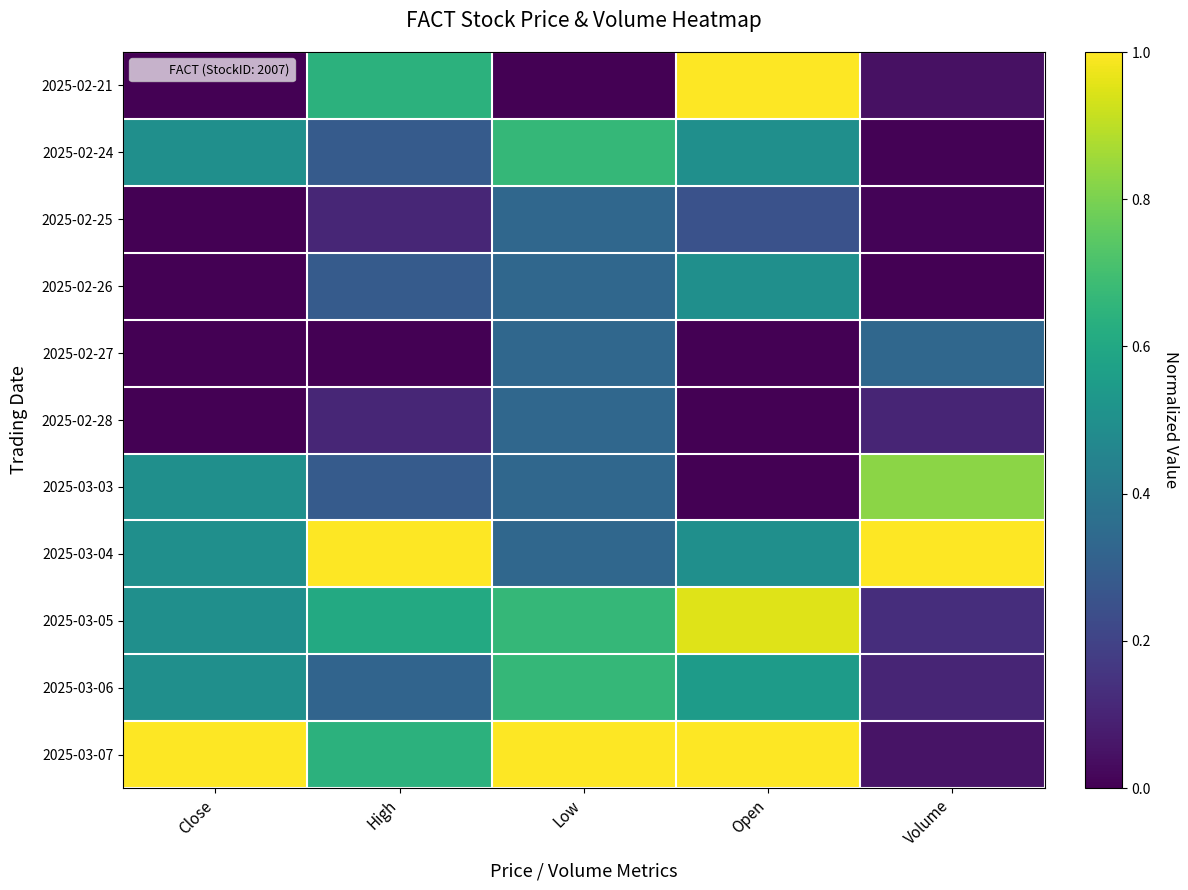

Which has a higher value, High or Volume?

High